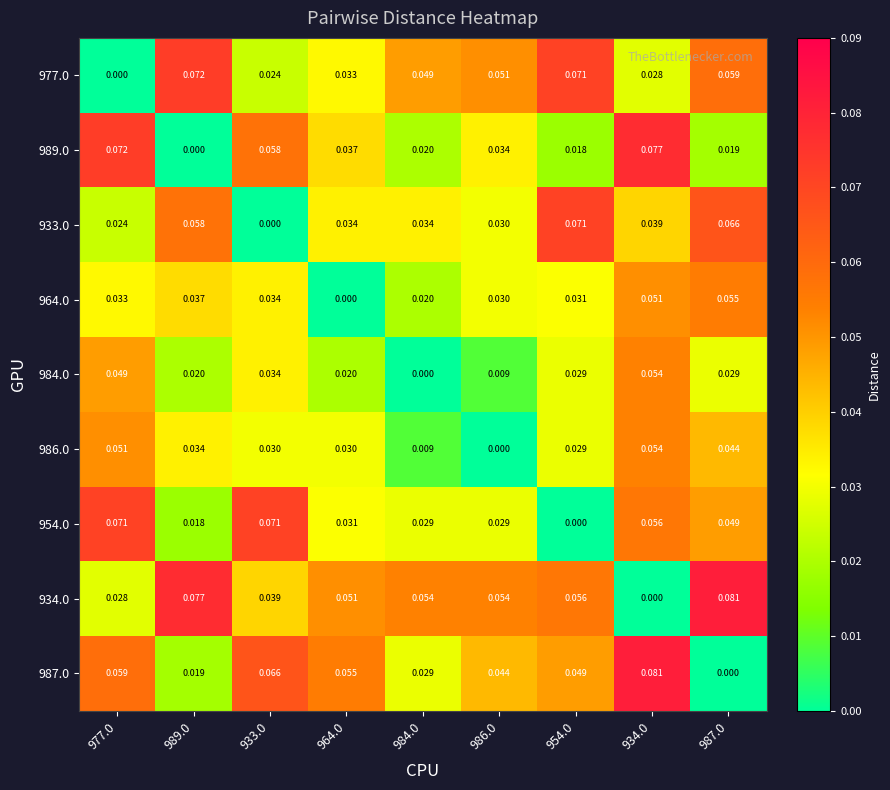

At how many categories does at least one series exceed 0?

9